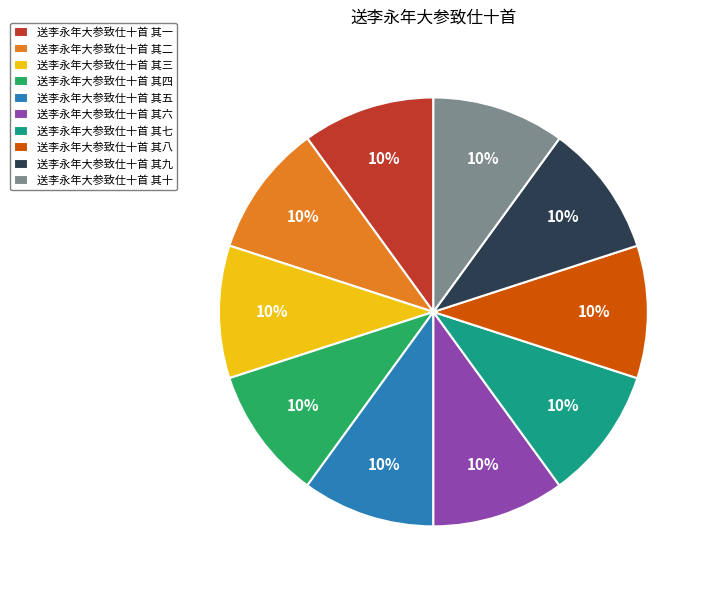

To the nearest percent, what is the average slice percentage?

10%